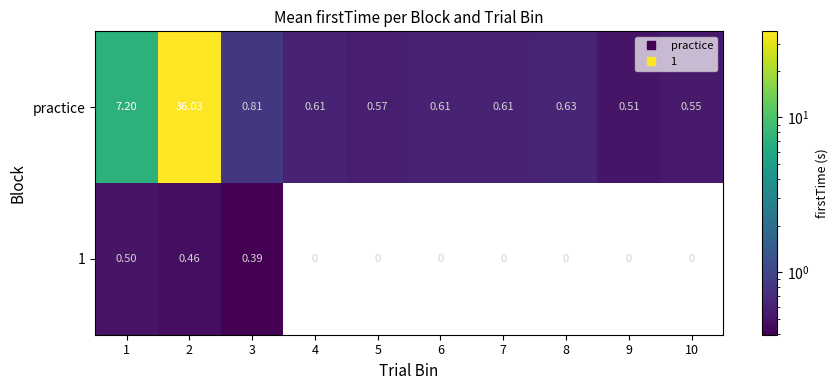

Which series has the largest total across all categories?

practice